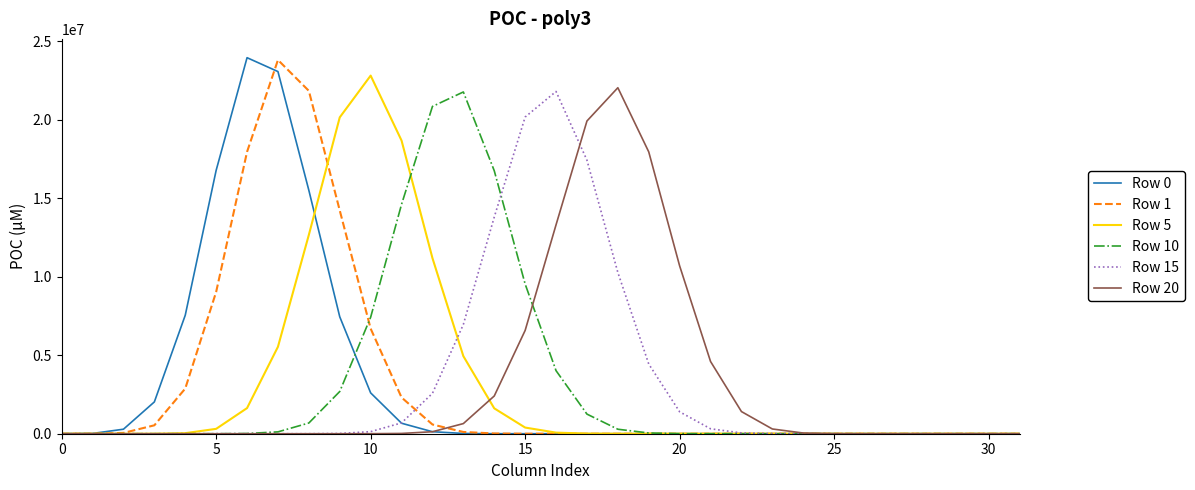

How many lines are shown in the chart?

6